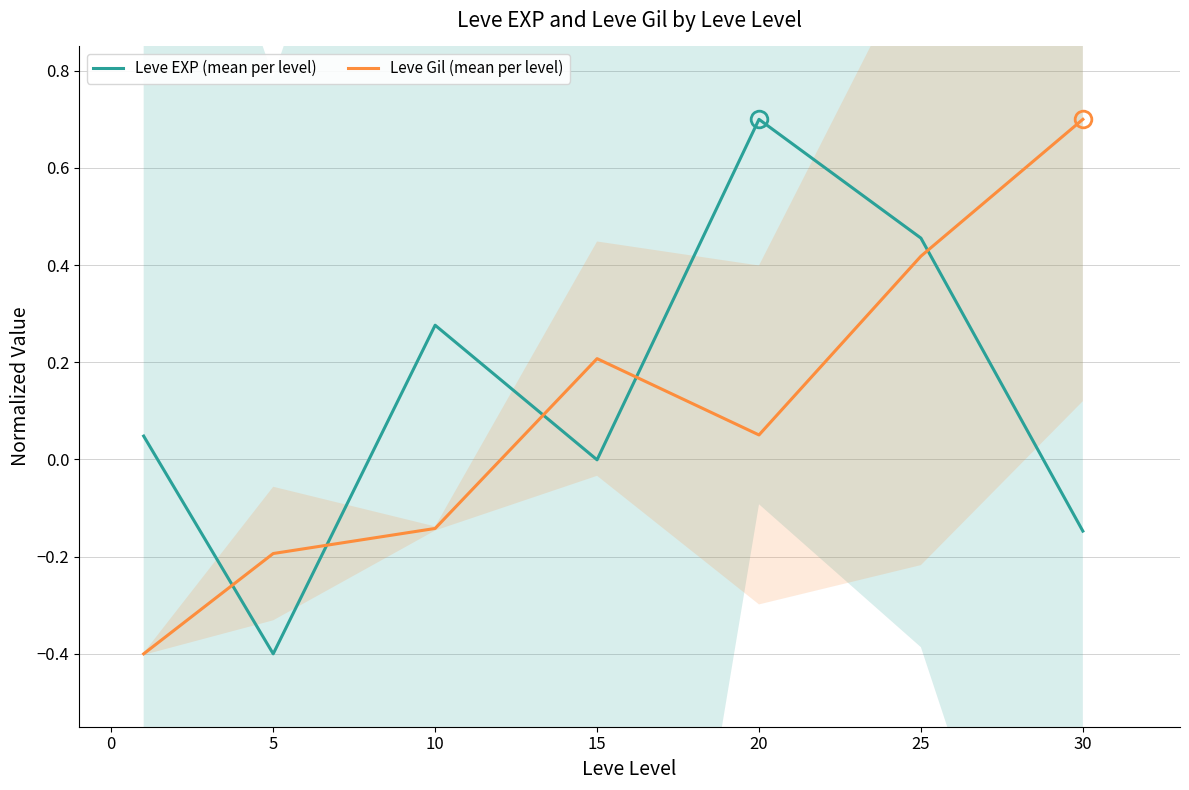

How many data points in Leve Gil (mean per level) are above 0?

4